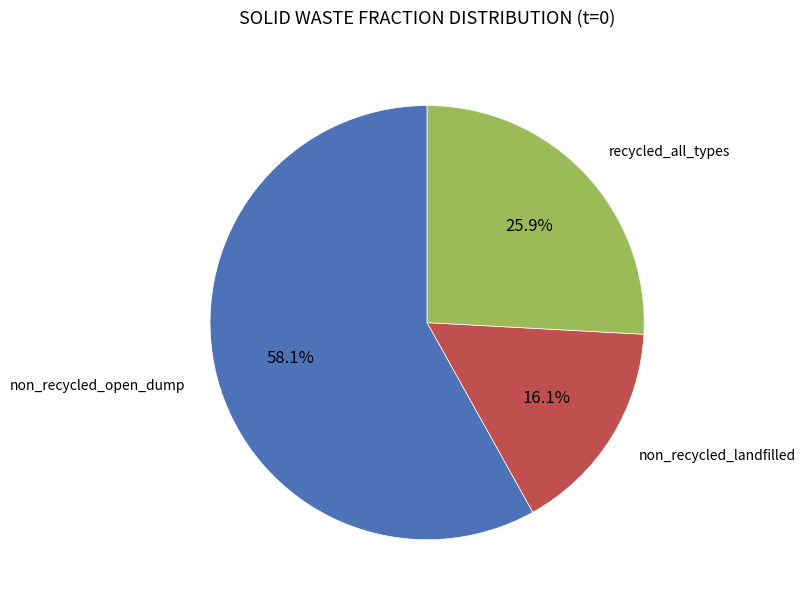

Is there any slice that represents more than half of the pie?

Yes